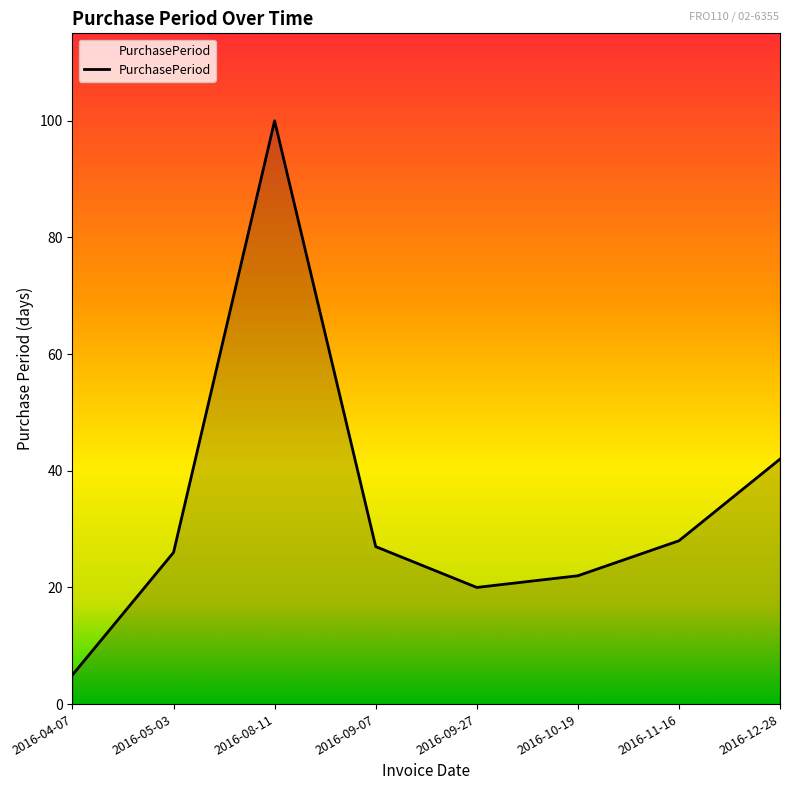

The chart shows a value of 152 at 2016-08-11. True or false?

False